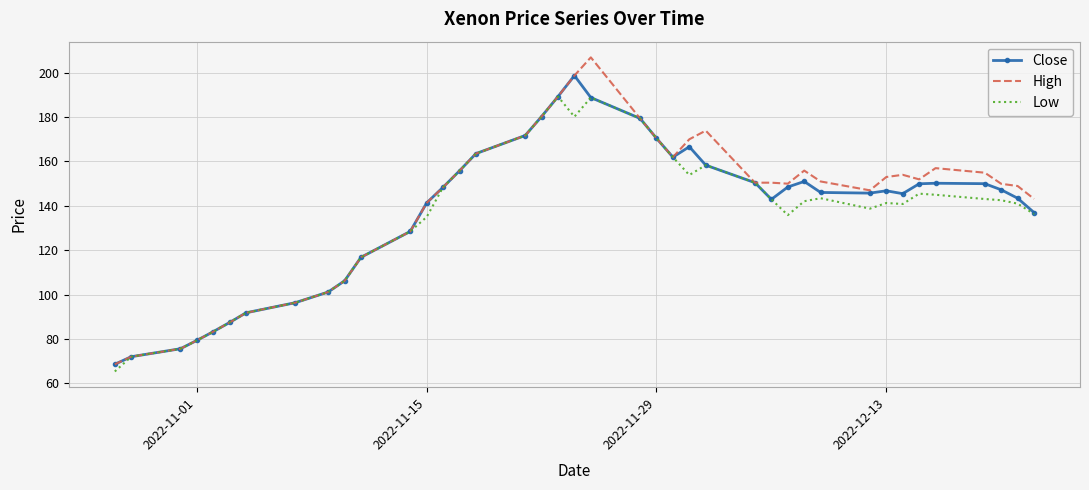

List the series in order of their peak value, highest first.

High, Close, Low